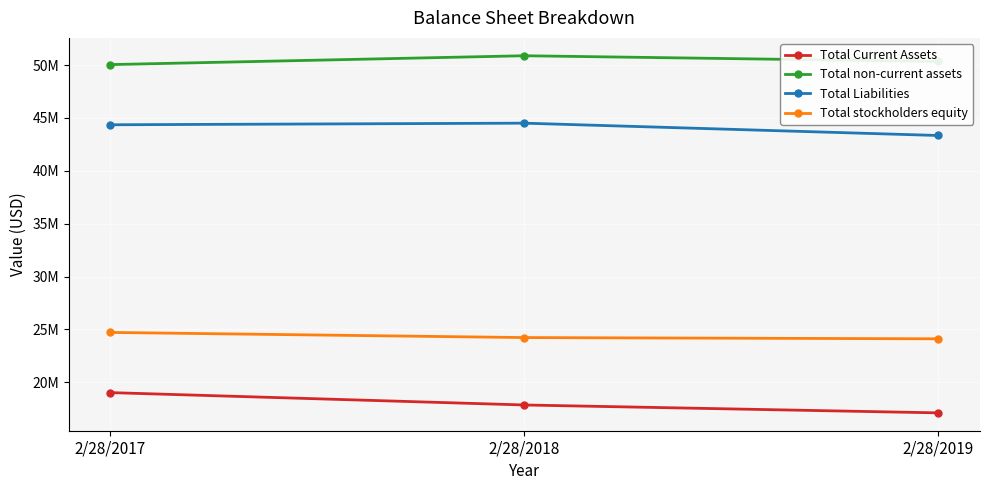

Which series has the largest total across all categories?

Total non-current assets